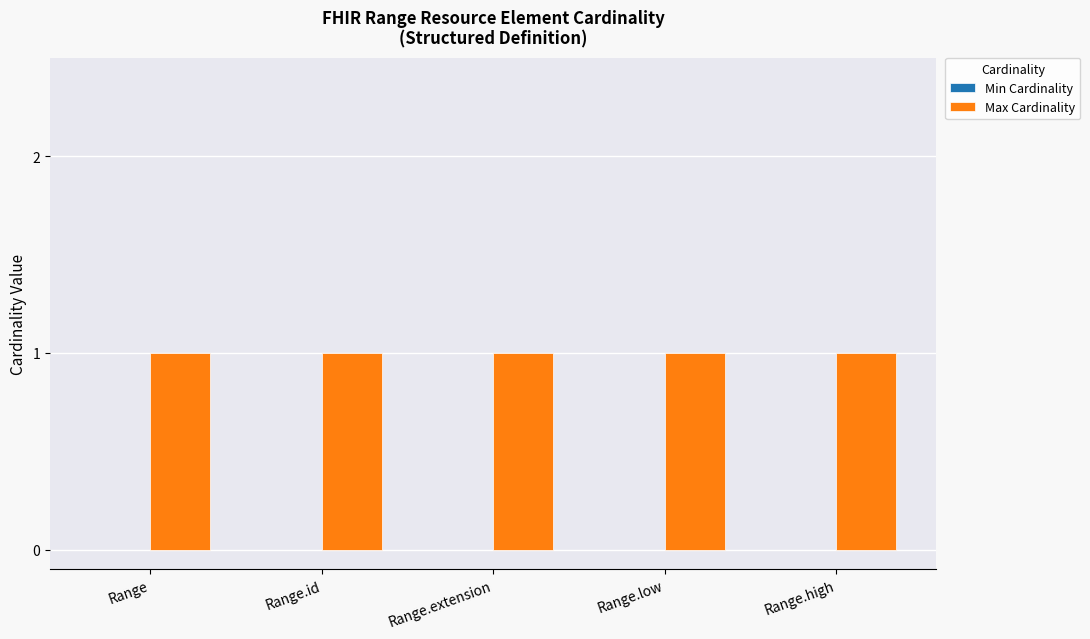

Is it true that Max Cardinality equals 1 at Range.extension?

True